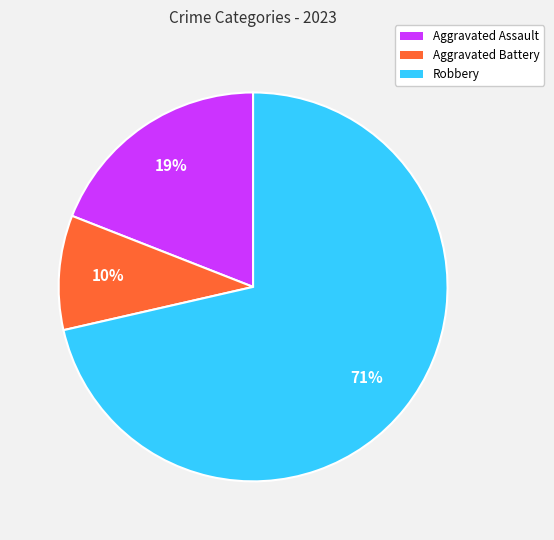

How many segments does this pie chart have?

3